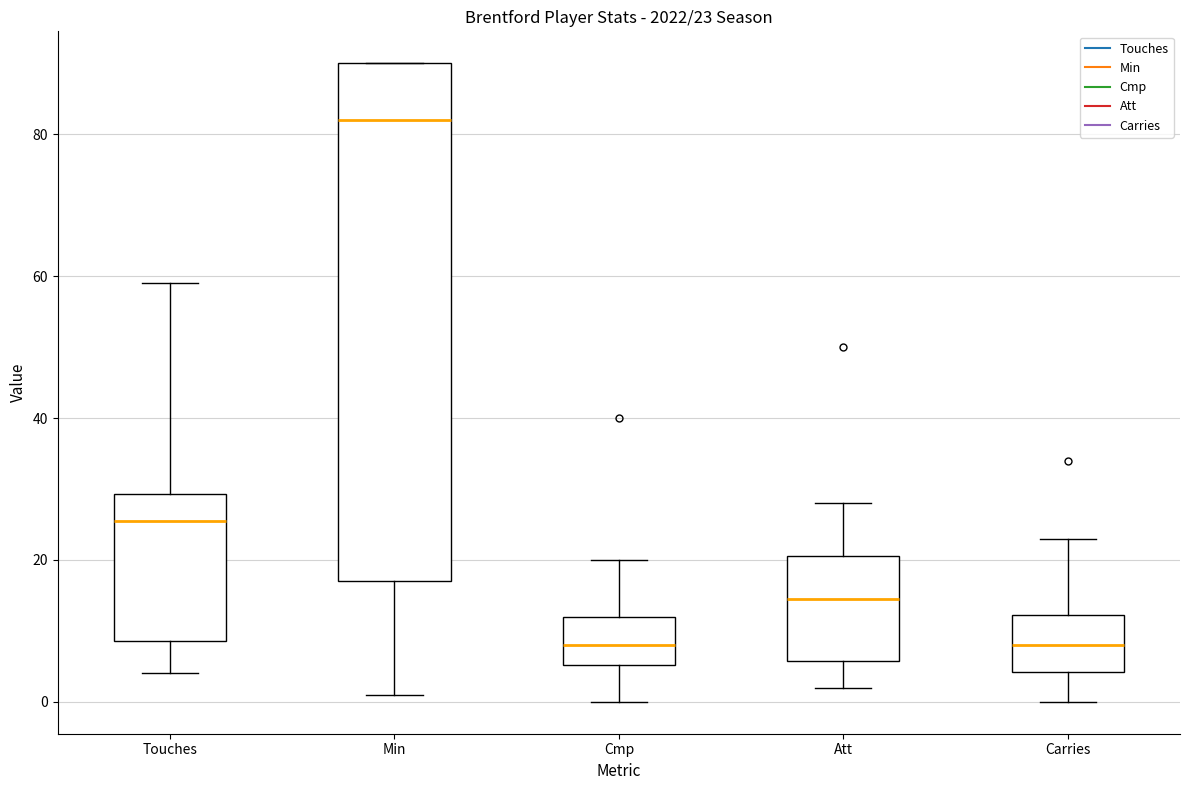

Which box's median line is the highest?

Min